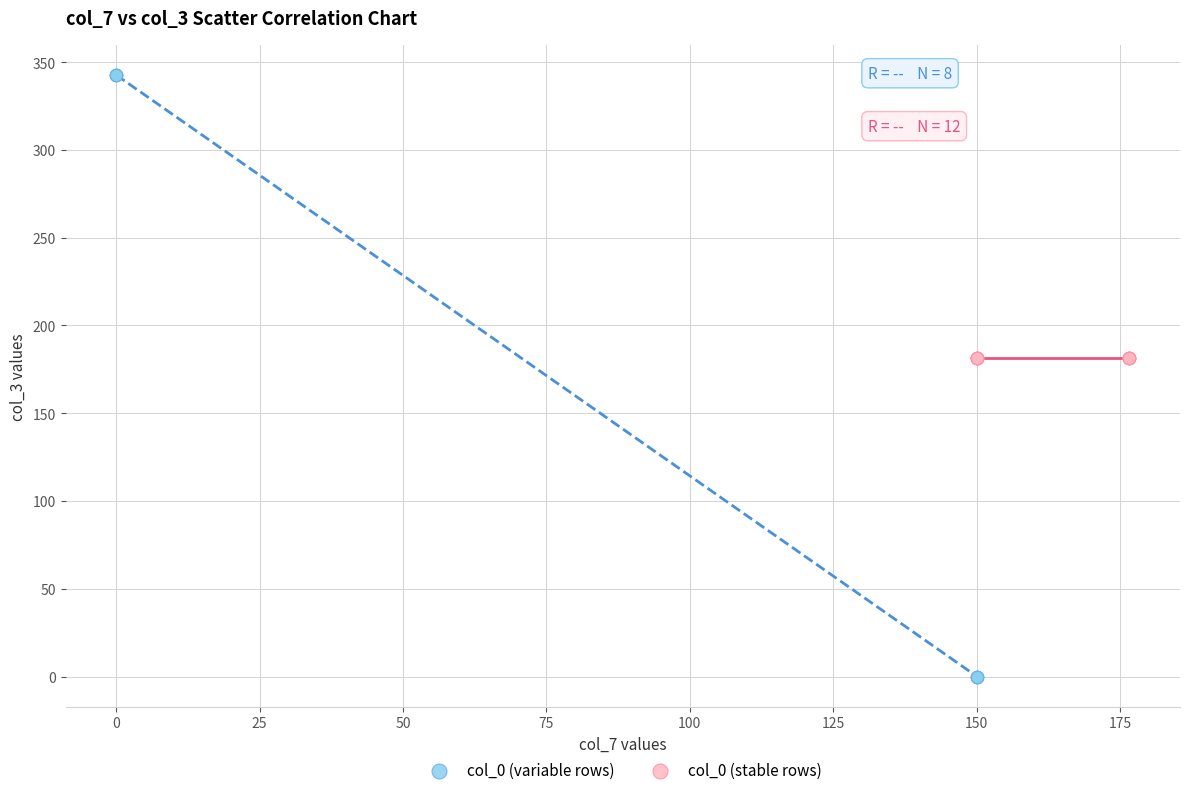

Which series reaches the minimum Y coordinate?

col_0 (variable rows)